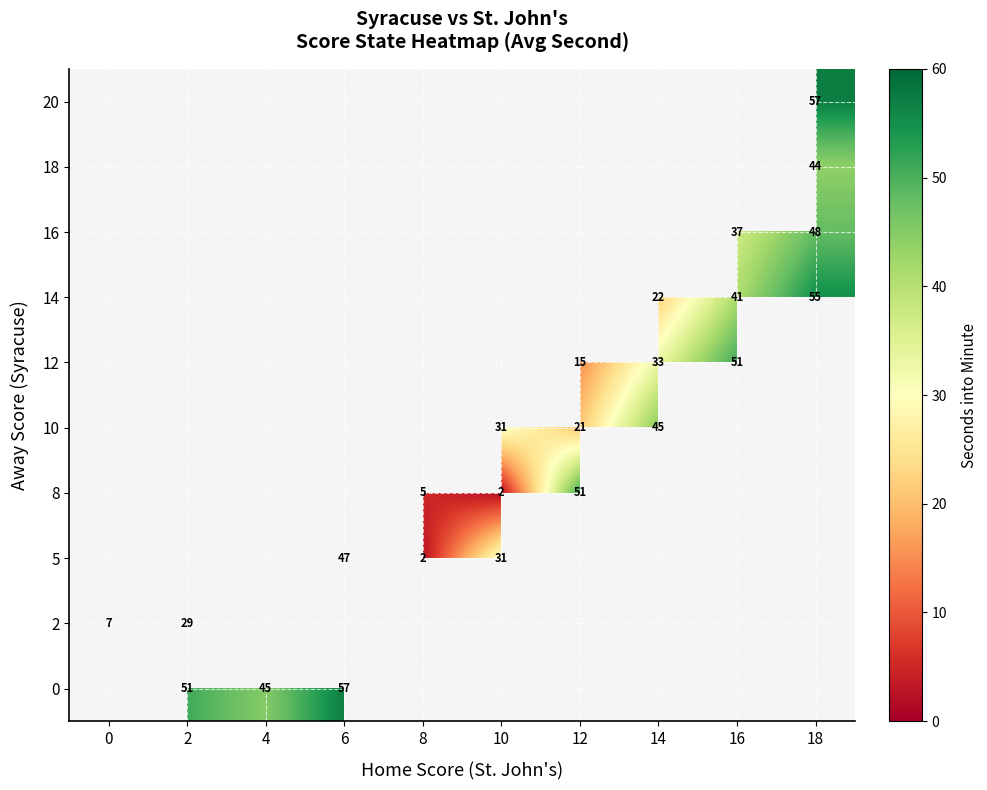

The value of 5 at 18 is 0. True or false?

True